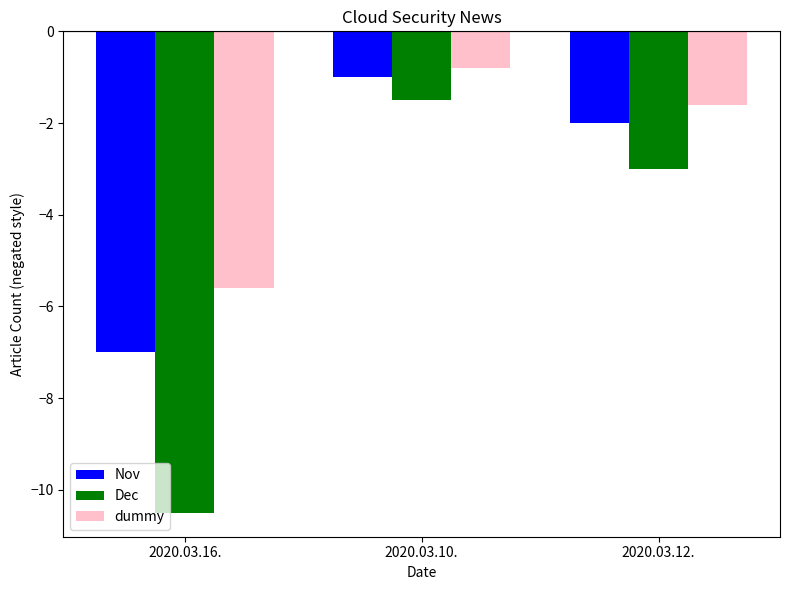

The value of Dec at 2020.03.10. is -1.5. True or false?

True